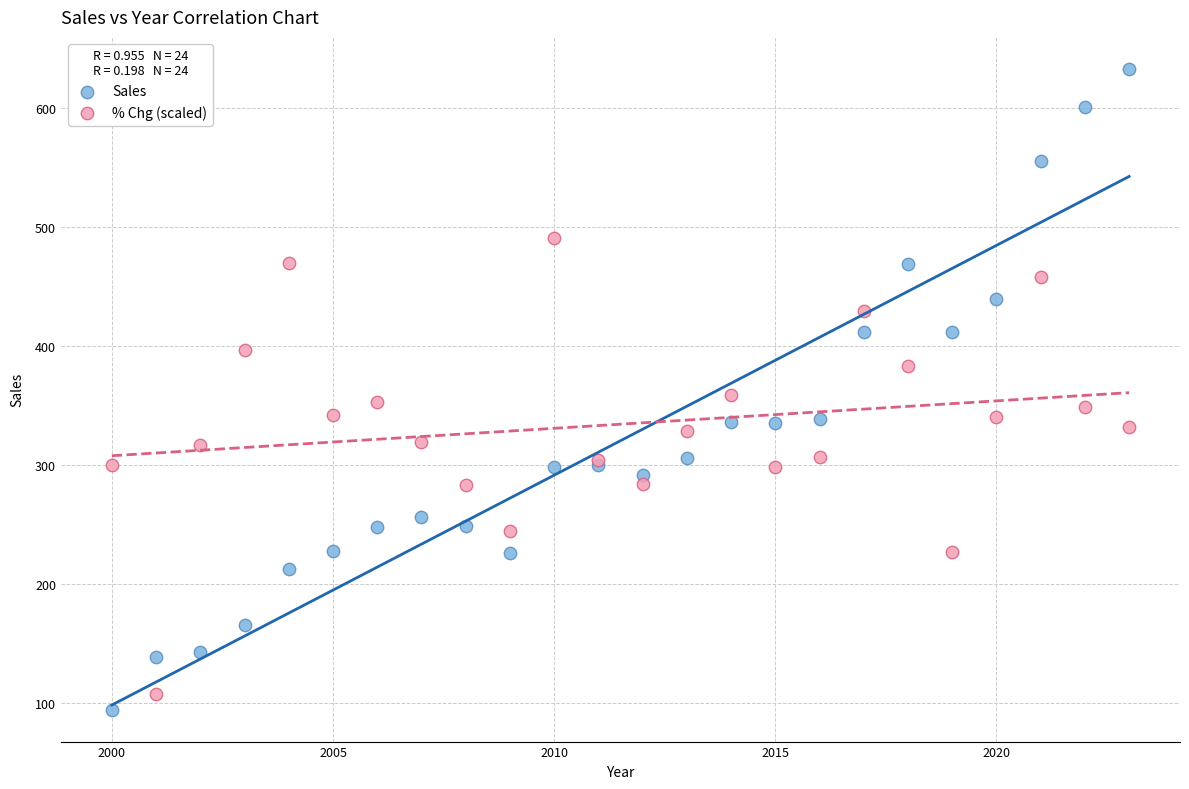

Which series reaches the maximum Y coordinate?

Sales